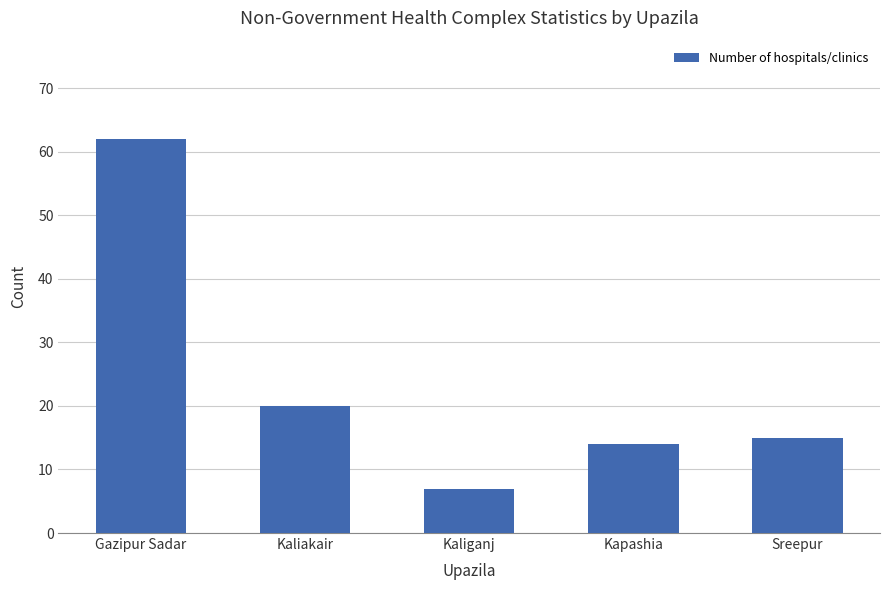

List the labels in order of value, largest first.

Gazipur Sadar, Kaliakair, Sreepur, Kapashia, Kaliganj